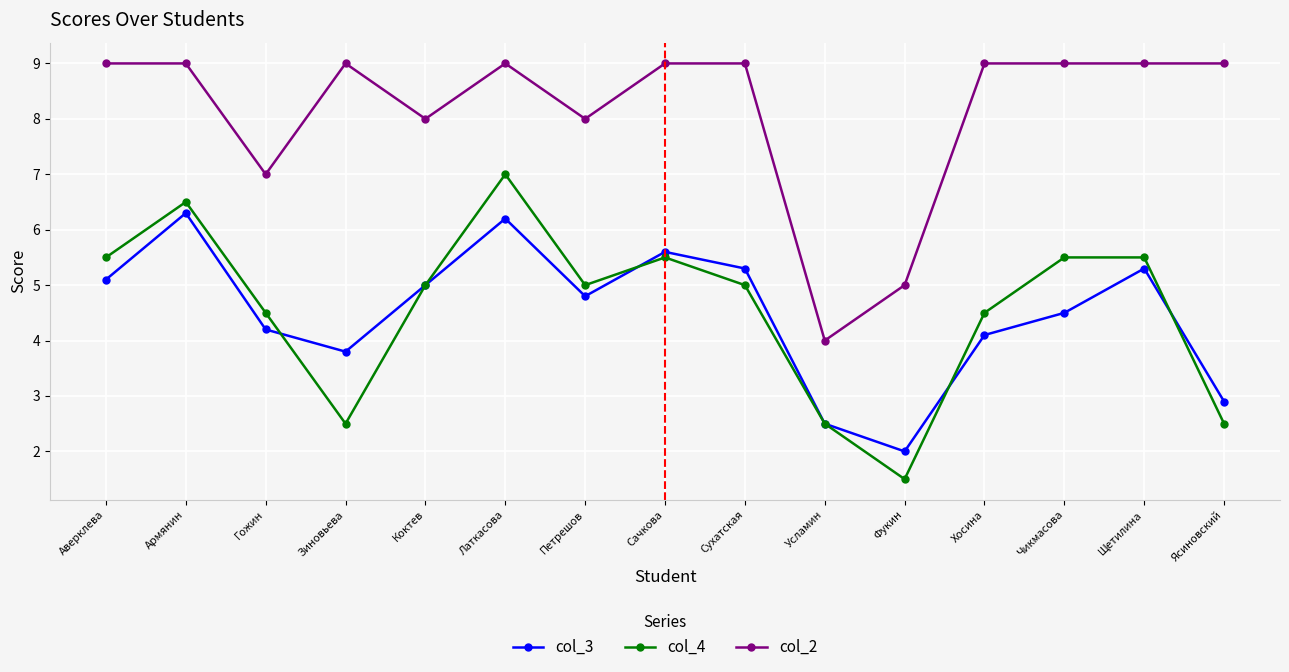

Between Латкасова and Петрешов, which series saw the biggest shift?

col_4